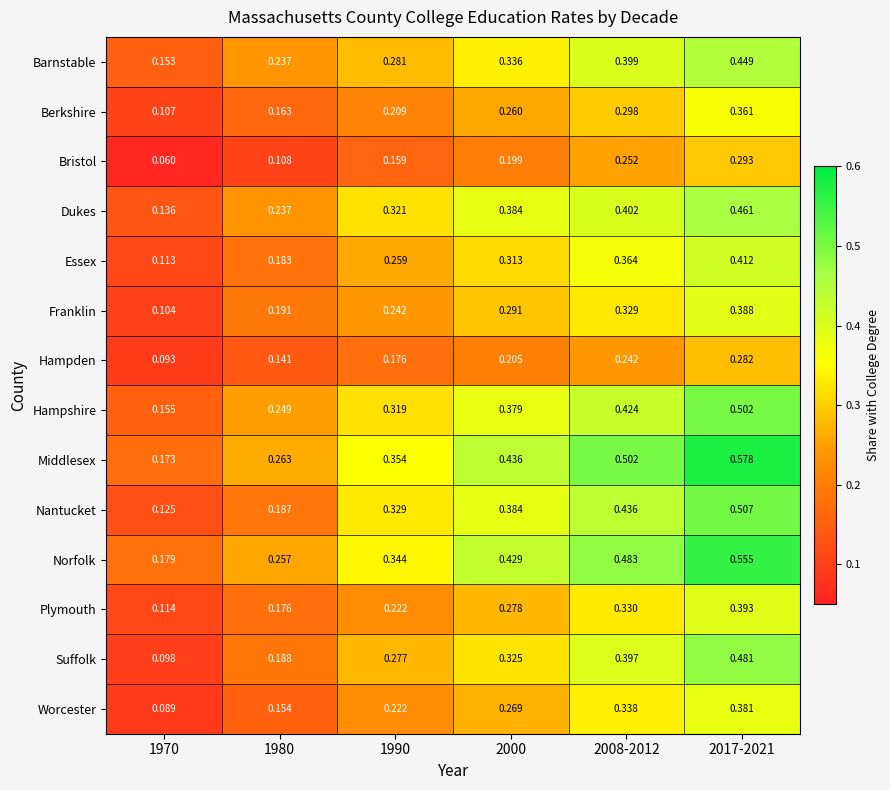

What is the total value across all series at 1990?

3.7